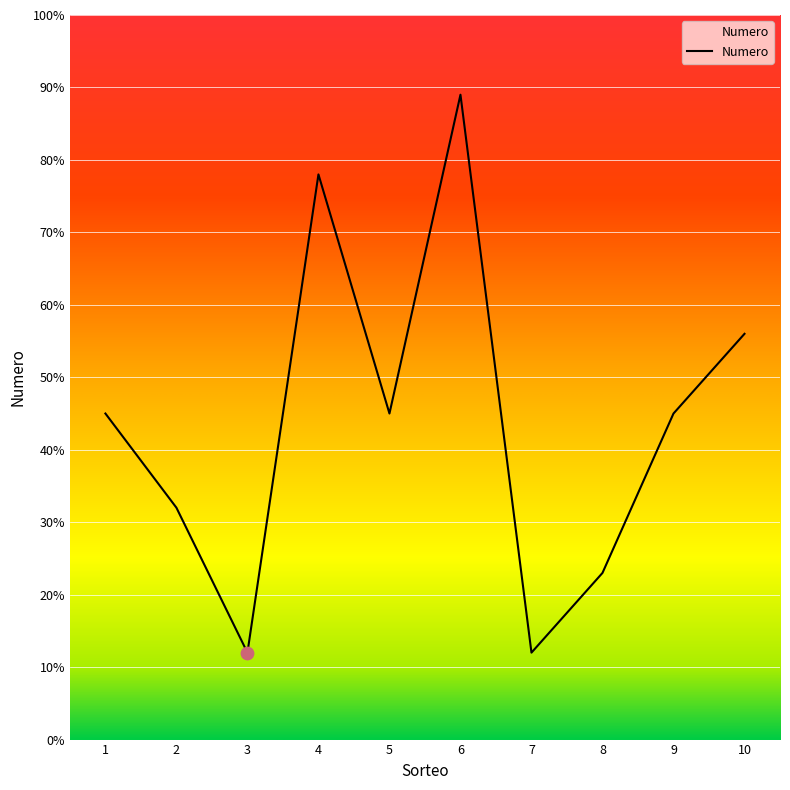

What is the change in value from 1 to 8?

-22